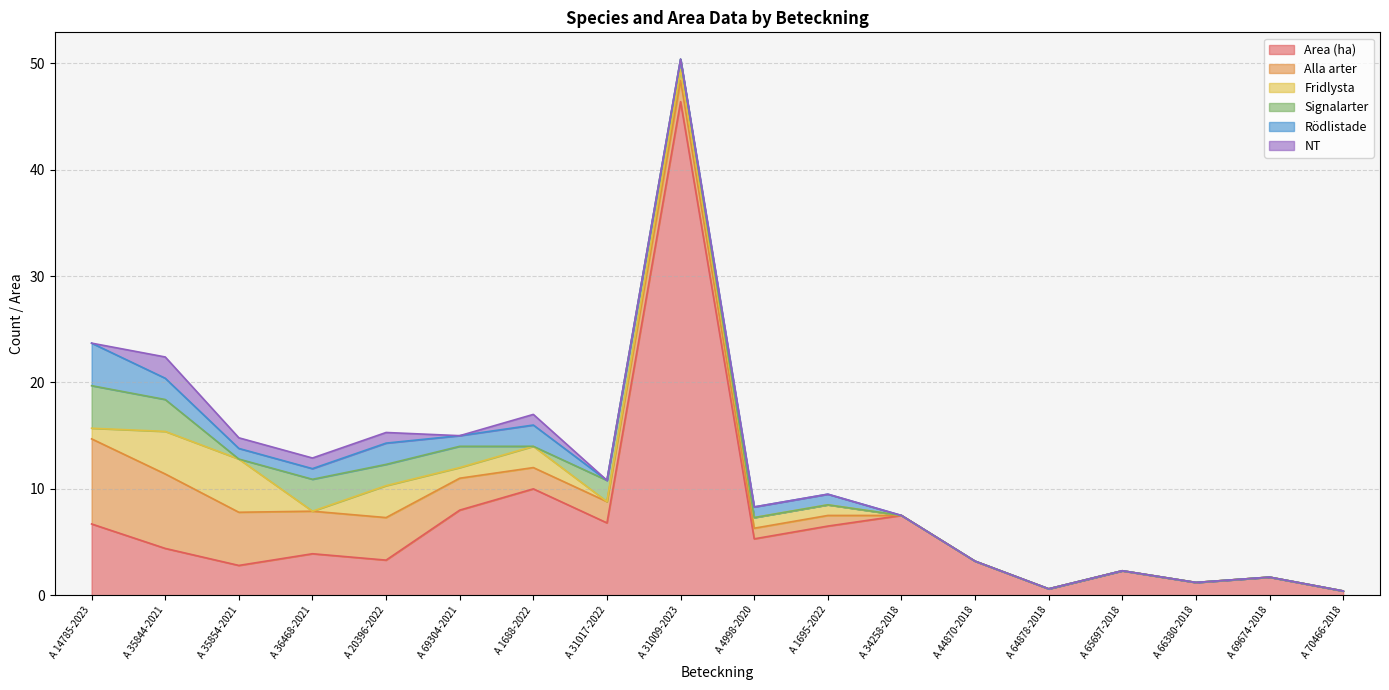

Rank the series by their maximum value, from lowest to highest.

NT, Signalarter, Rödlistade, Fridlysta, Alla arter, Area (ha)